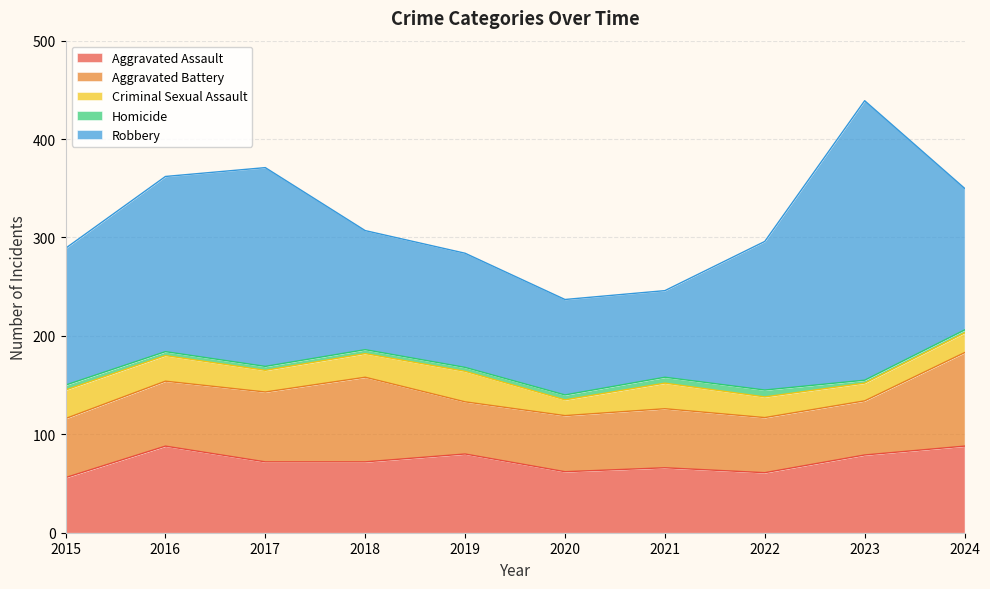

What is the sum of the Homicide values at 2016 and 2018?

8